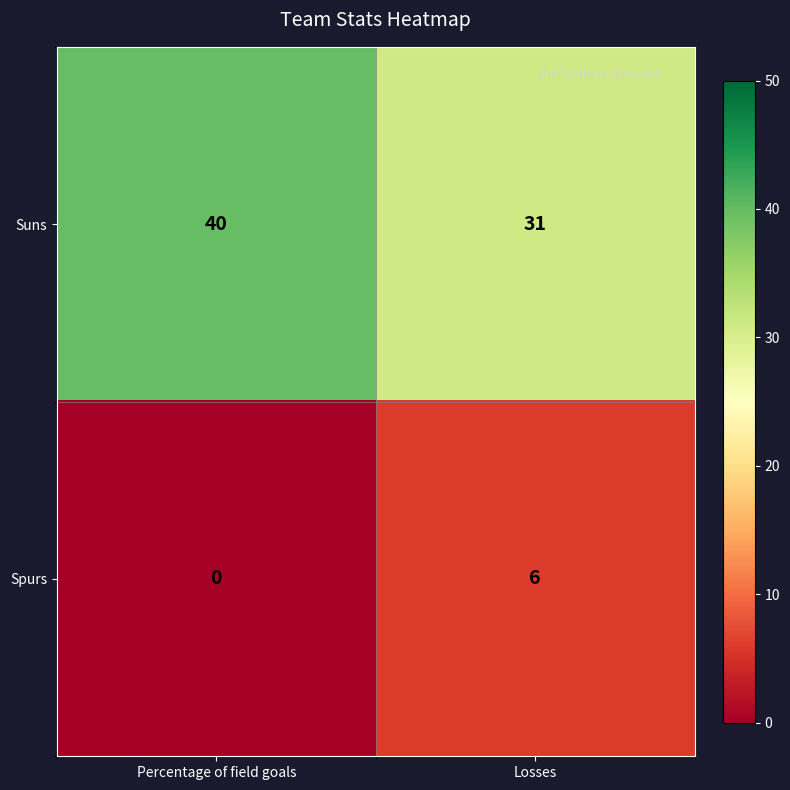

What is the difference between the Spurs values at Losses and Percentage of field goals?

6